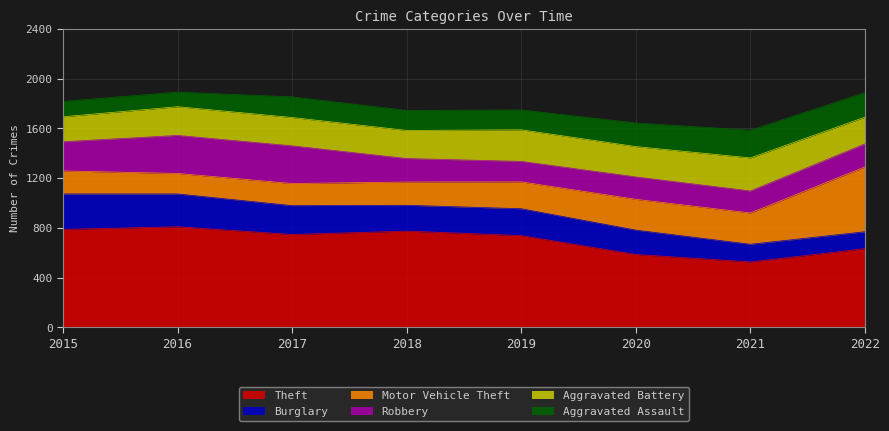

True or false: Theft and Motor Vehicle Theft intersect in this chart.

False